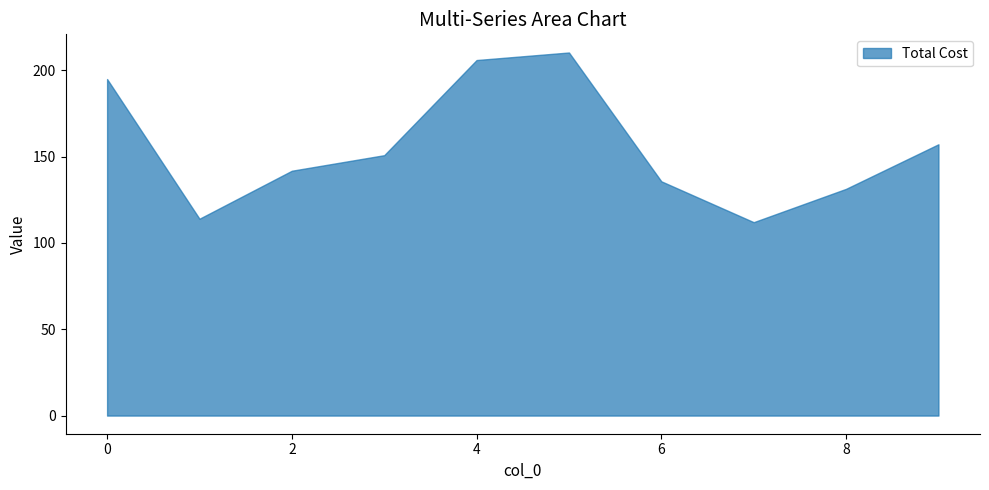

At which label does BMopex reach its minimum?

7